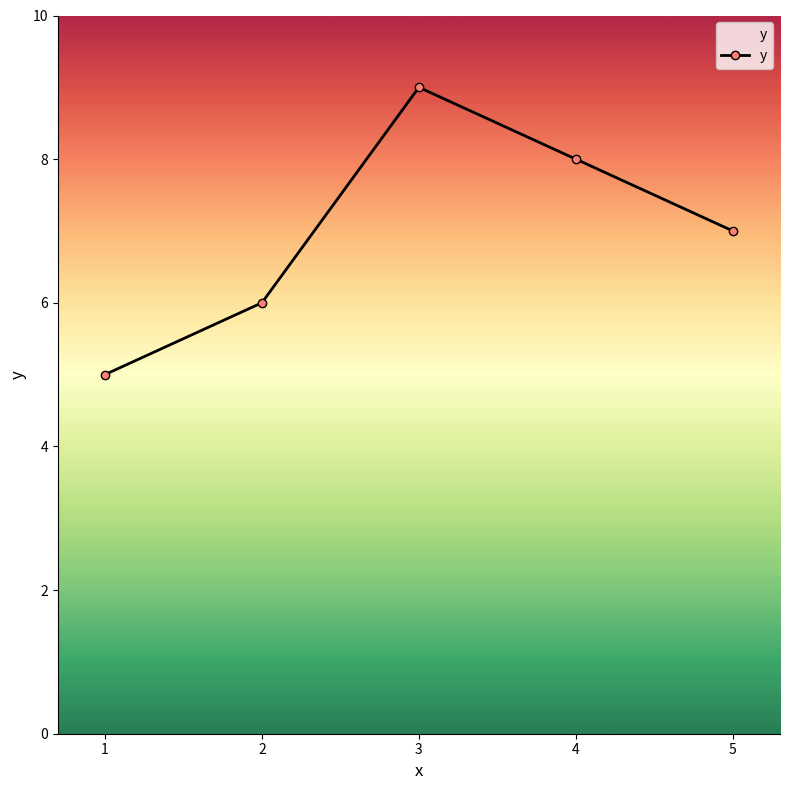

What is the smallest value displayed?

5